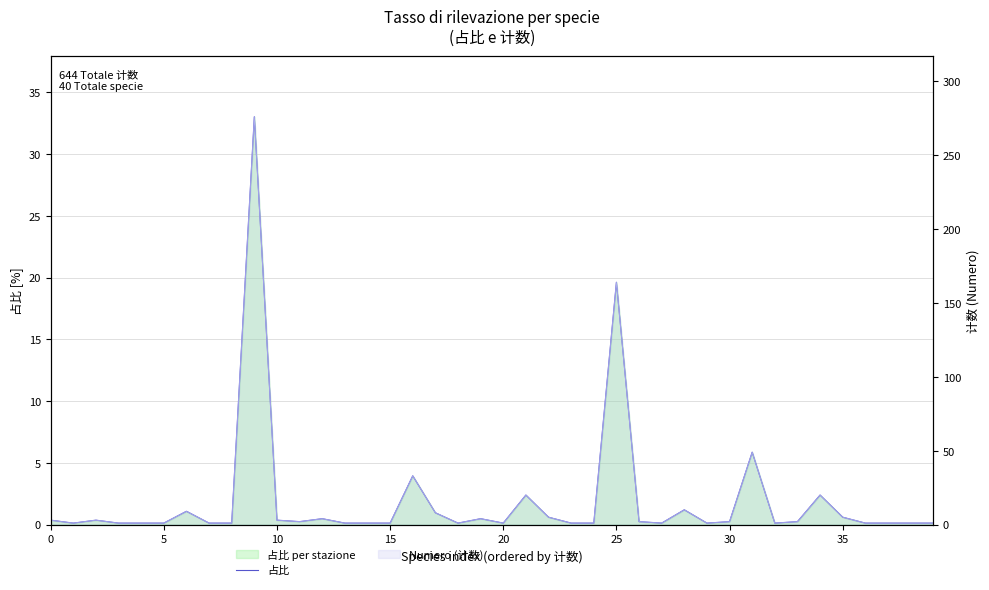

Which category has the lowest value across all series?

5